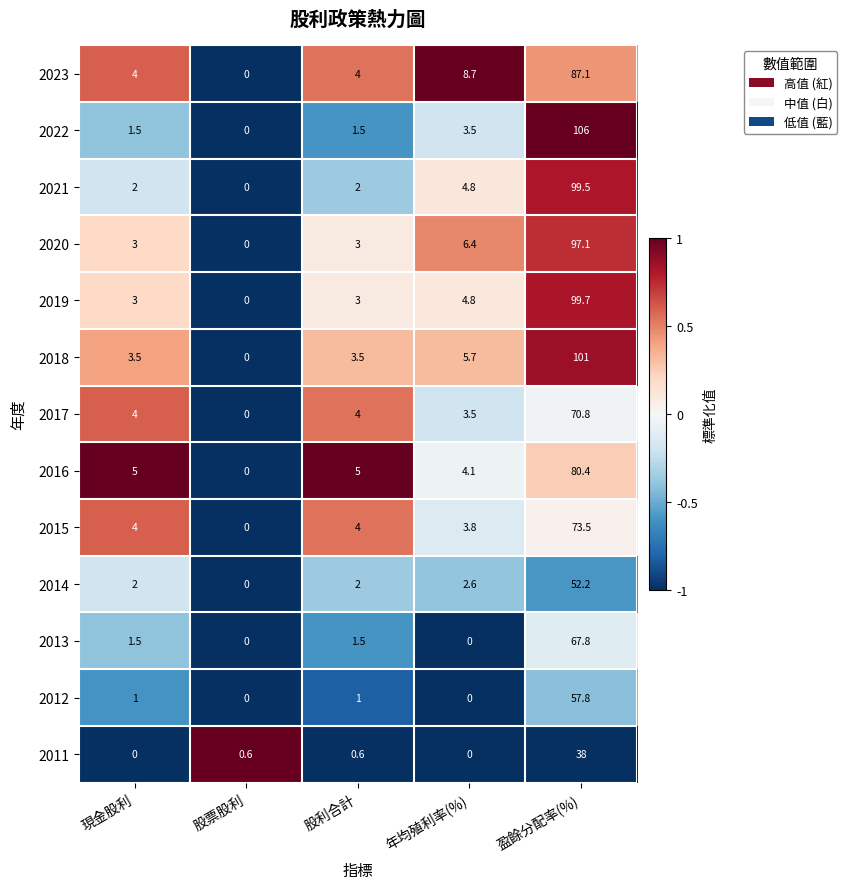

What is the maximum value shown in the chart?

106.0